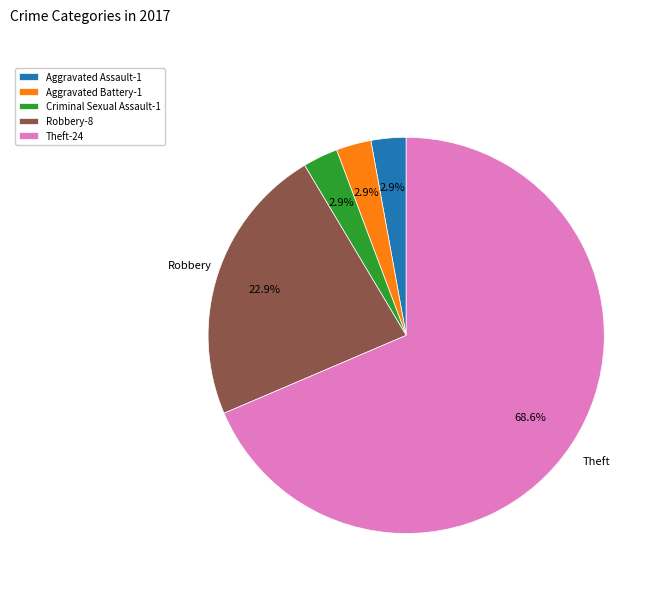

Is there any slice that represents more than half of the pie?

Yes